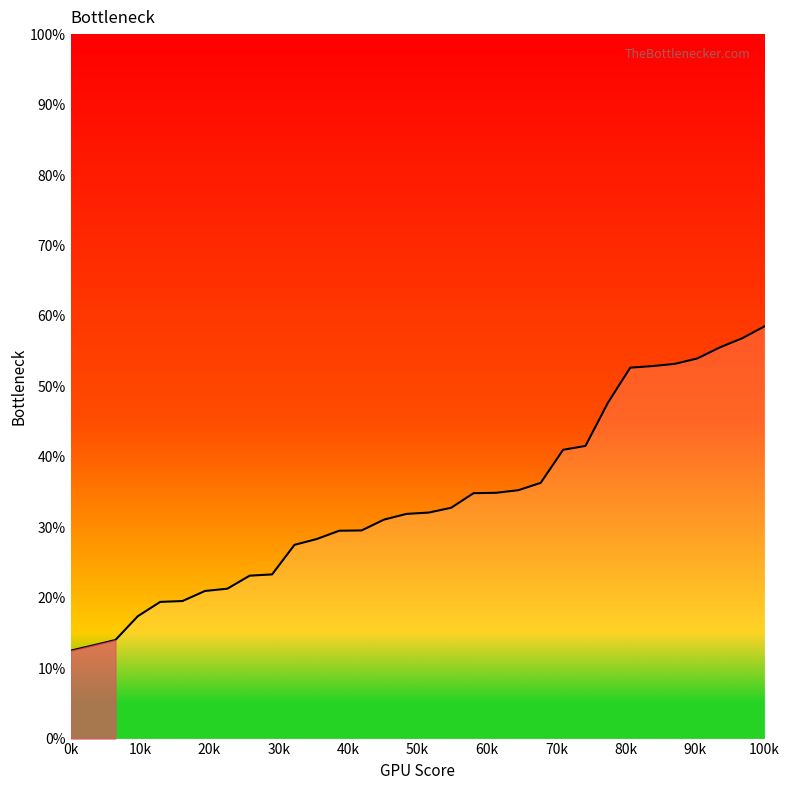

What is the greatest value displayed?

58.5